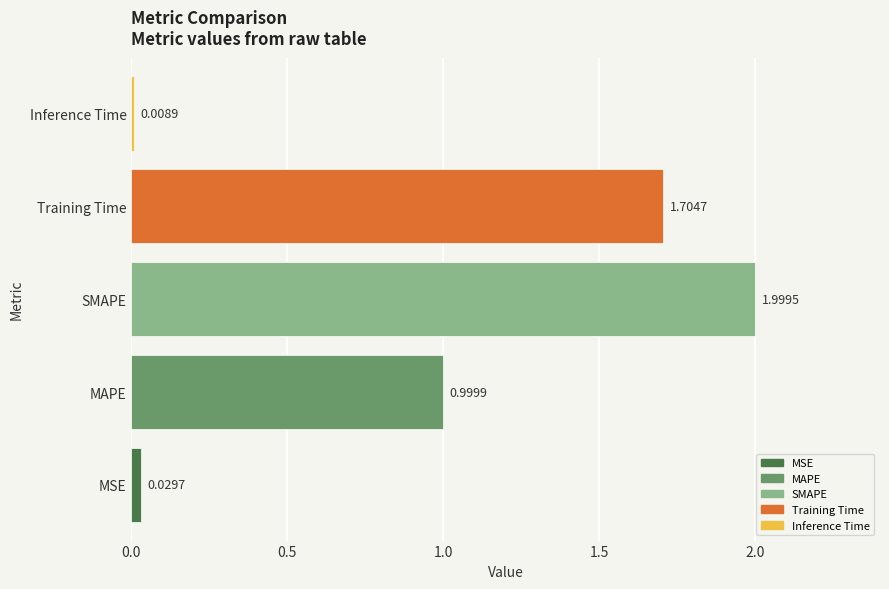

Between Inference Time and Training Time, which is larger?

Training Time